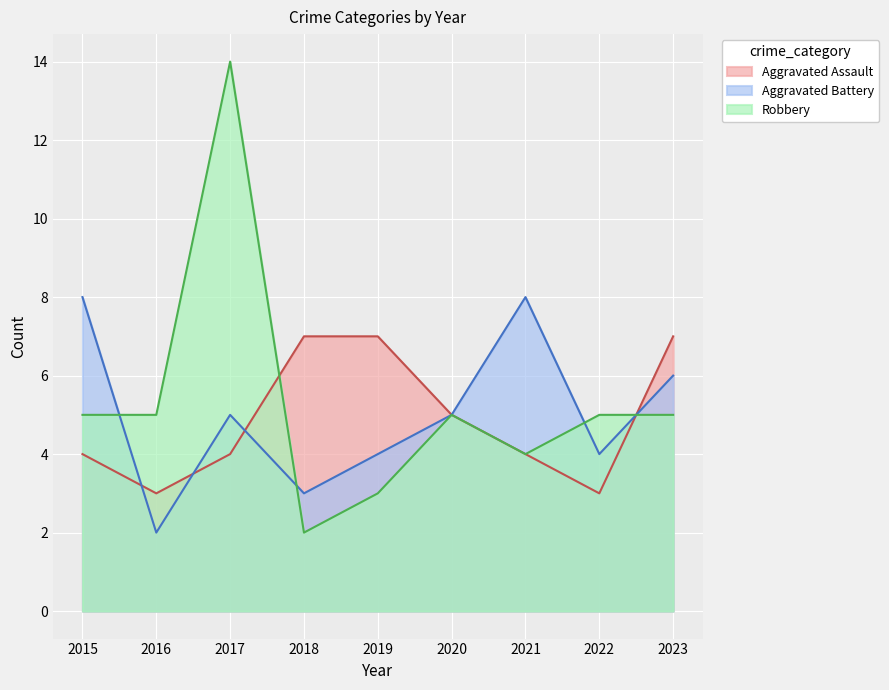

What is the sum of the Aggravated Battery values at 2022 and 2023?

10